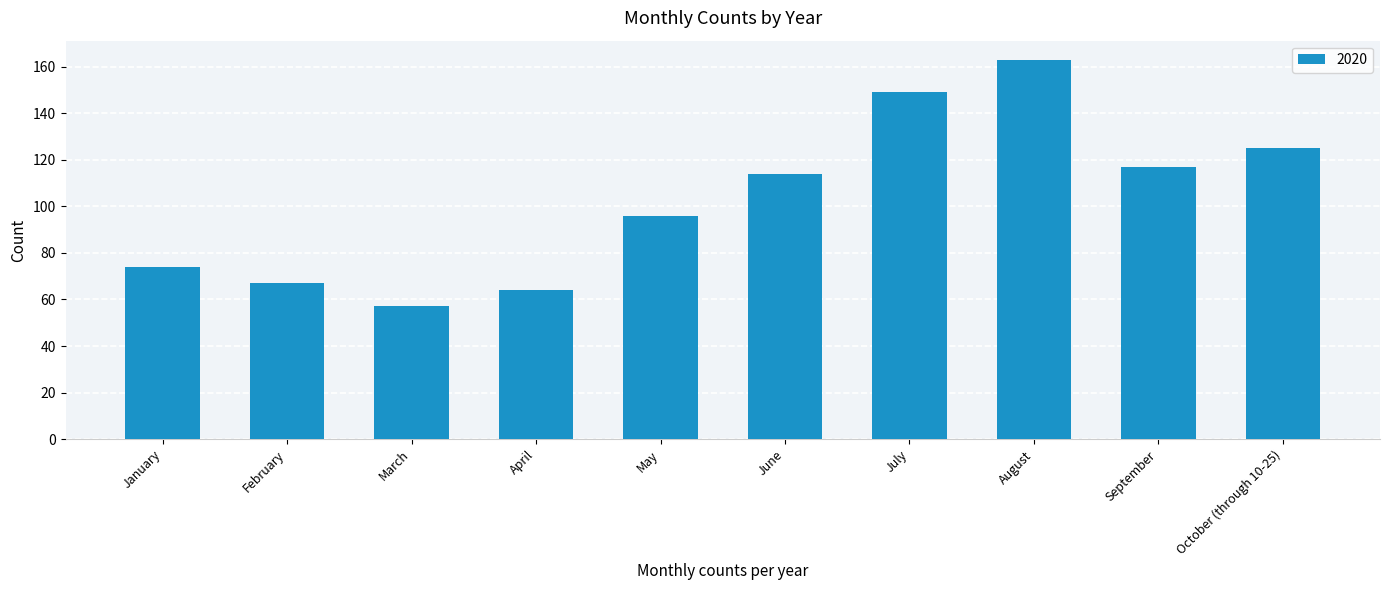

Reading right to left, extract all data points from this chart.

October (through 10-25)=125	September=117	August=163	July=149	June=114	May=96	April=64	March=57	February=67	January=74